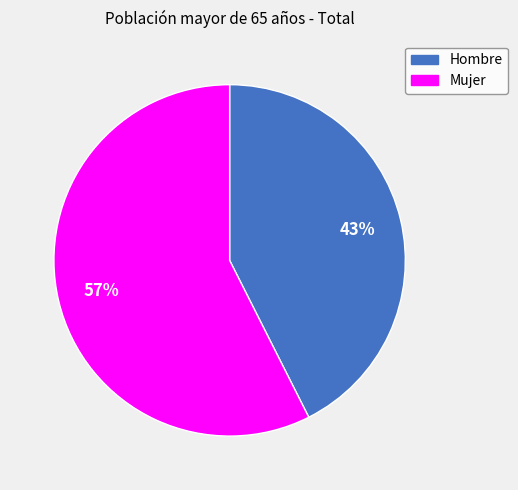

How many segments does this pie chart have?

2